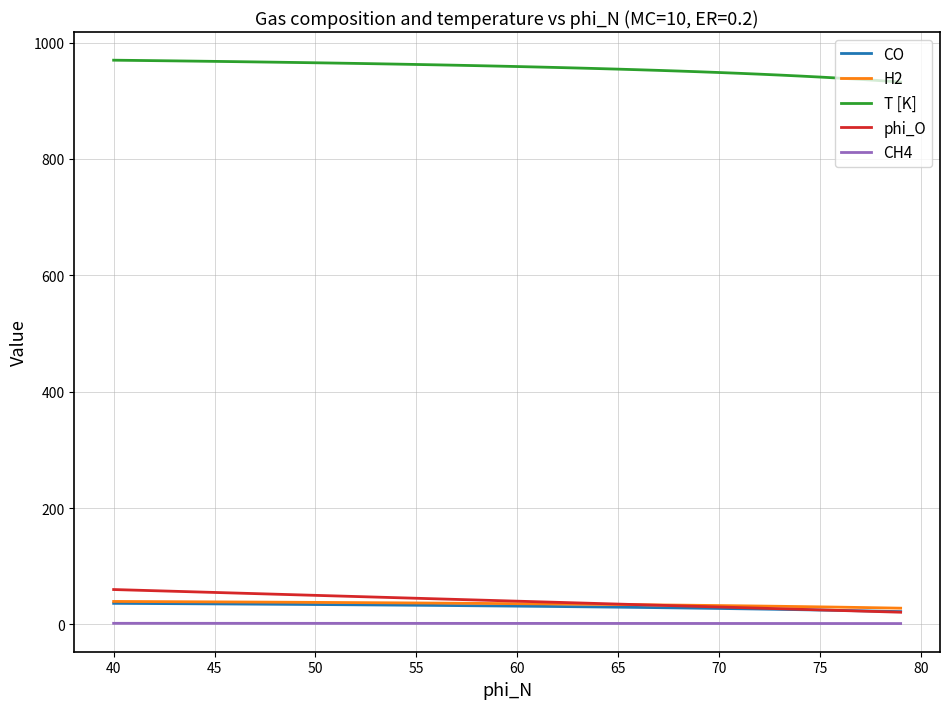

How many data points in phi_O are less than 41?

20